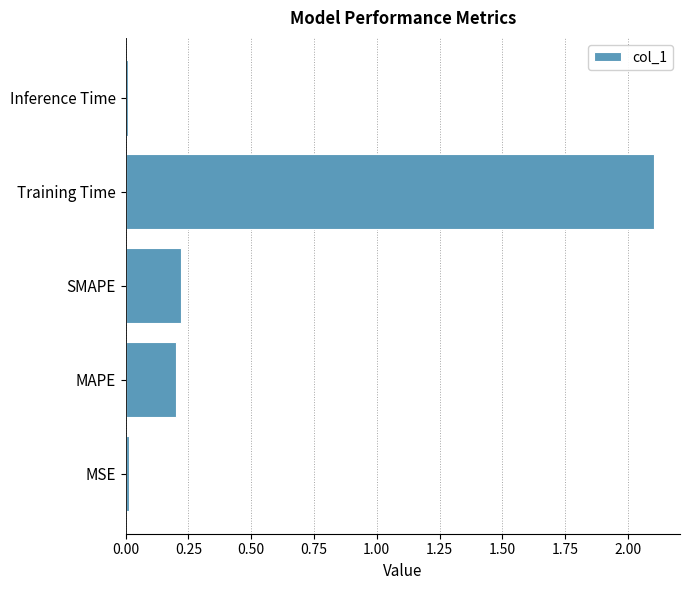

What is the average value?

0.5